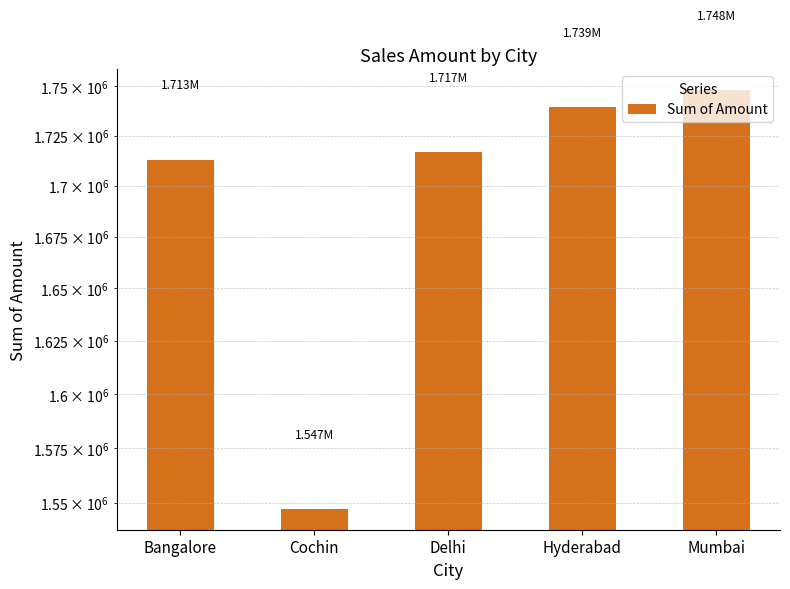

What is the approximate value at Cochin, to the nearest 50?

1547350